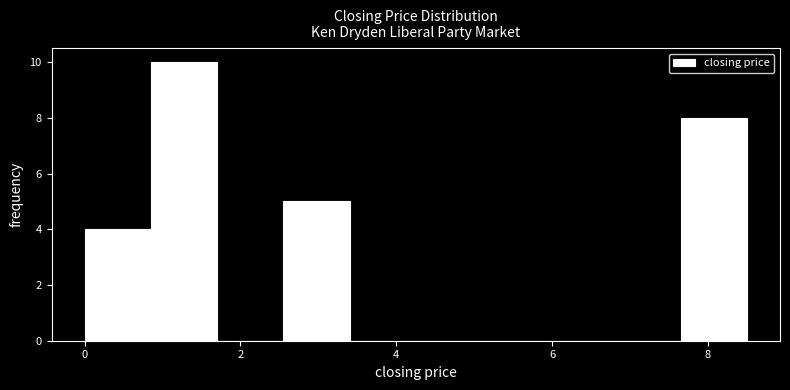

Which range on the x-axis has the tallest bar?

0.85 to 1.70